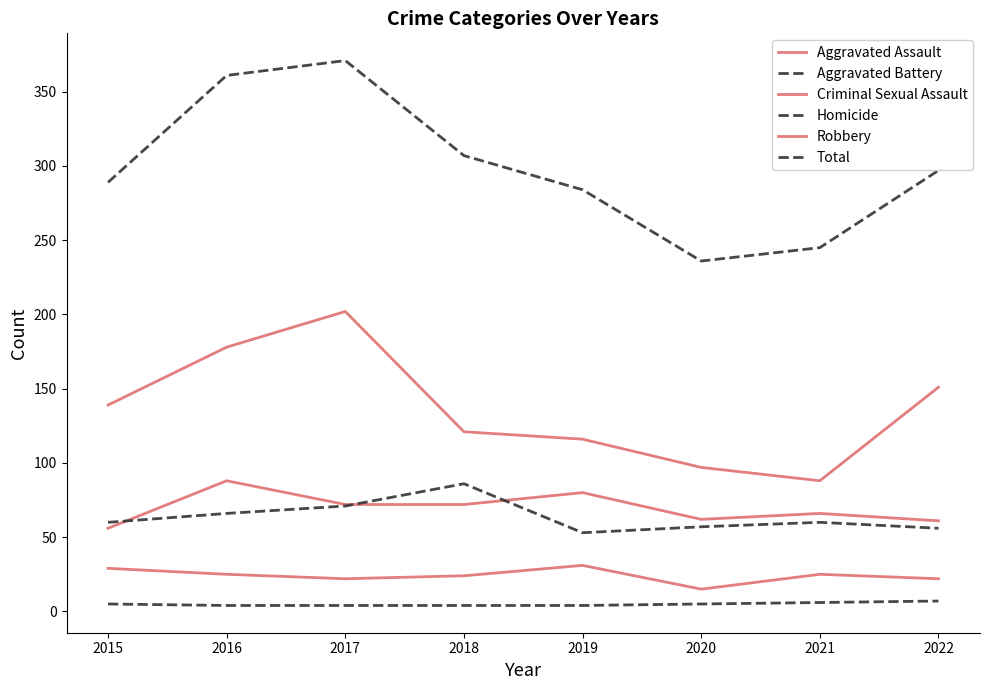

Does the chart display data point markers on the line(s)?

No